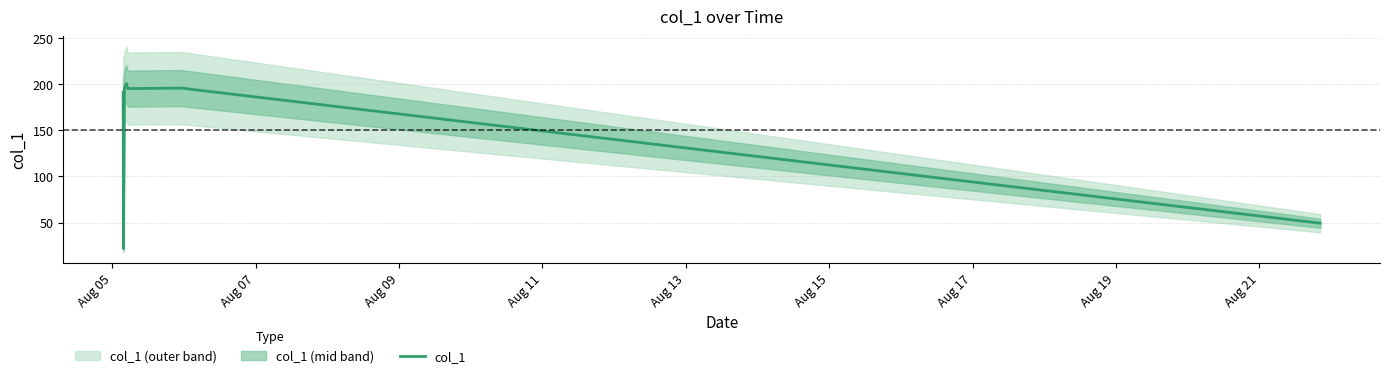

What is the lowest value of the col_1 series?

22.0